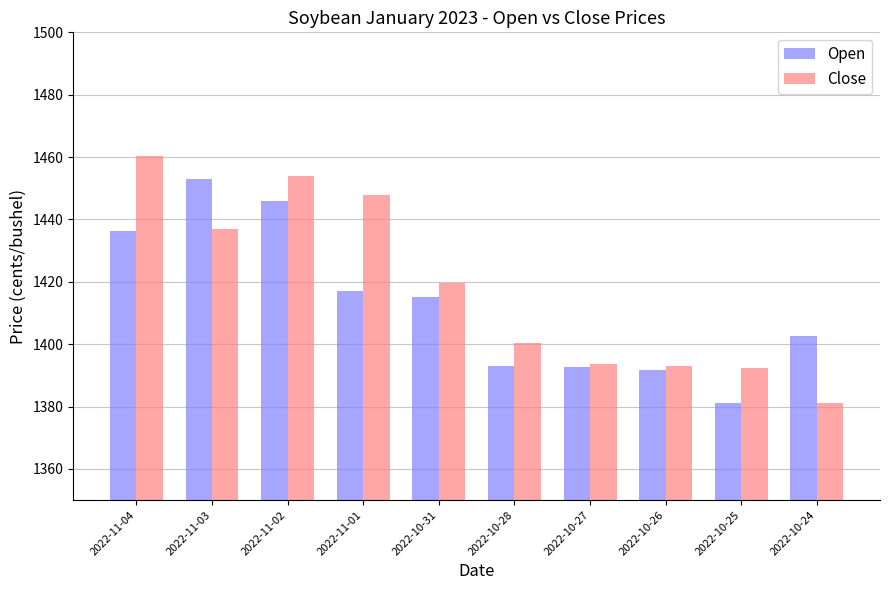

What is the sum of the Close values at 2022-10-27 and 2022-10-24?

2774.8